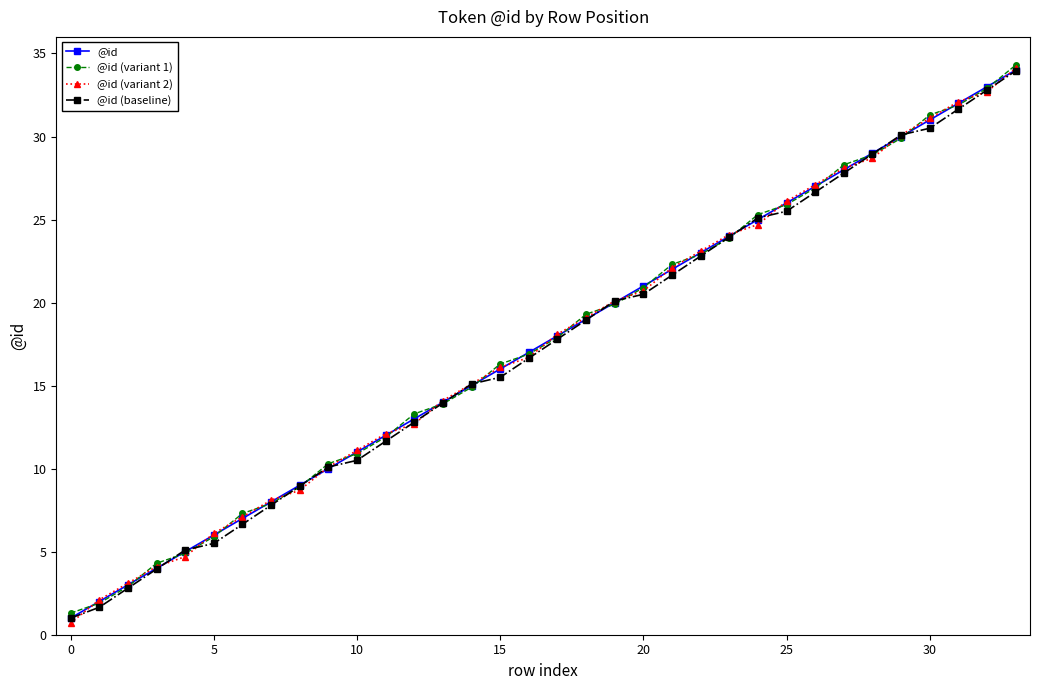

What is the difference between the second highest and minimum values in the @id (baseline) series?

31.8